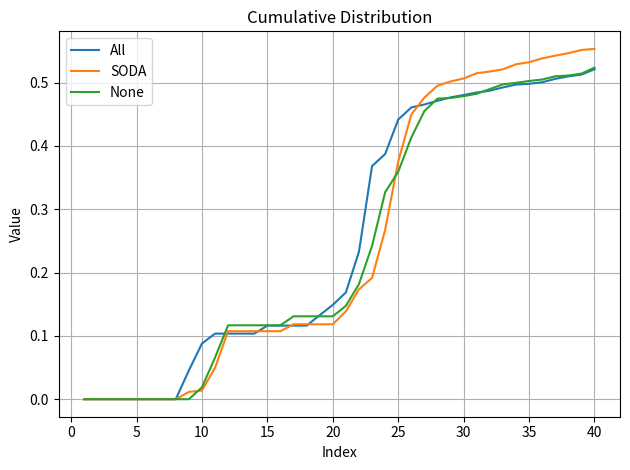

True or false: All and None cross at least once.

True